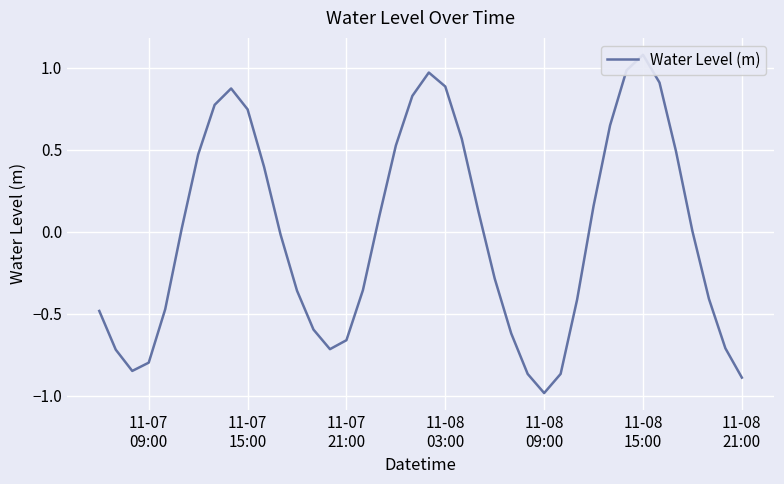

Reading right to left, extract all data points from this chart.

-0.9	-0.7	-0.4	0.0	0.5	0.9	1.1	1.0	0.6	0.2	-0.4	-0.9	-1.0	-0.9	-0.6	-0.3	0.1	0.6	0.9	1.0	0.8	0.5	0.1	-0.4	-0.7	-0.7	-0.6	-0.4	-0.0	0.4	0.7	0.9	0.8	0.5	0.0	-0.5	-0.8	-0.8	-0.7	-0.5